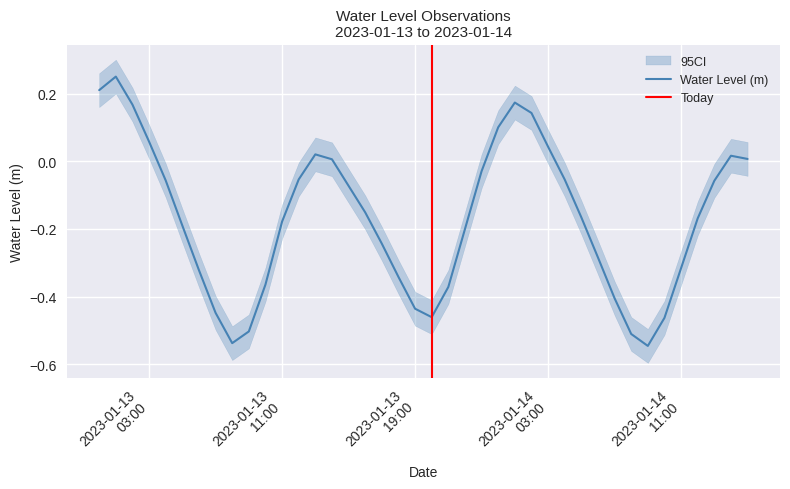

How many interior local peaks (higher than both neighbors) does the data have?

4